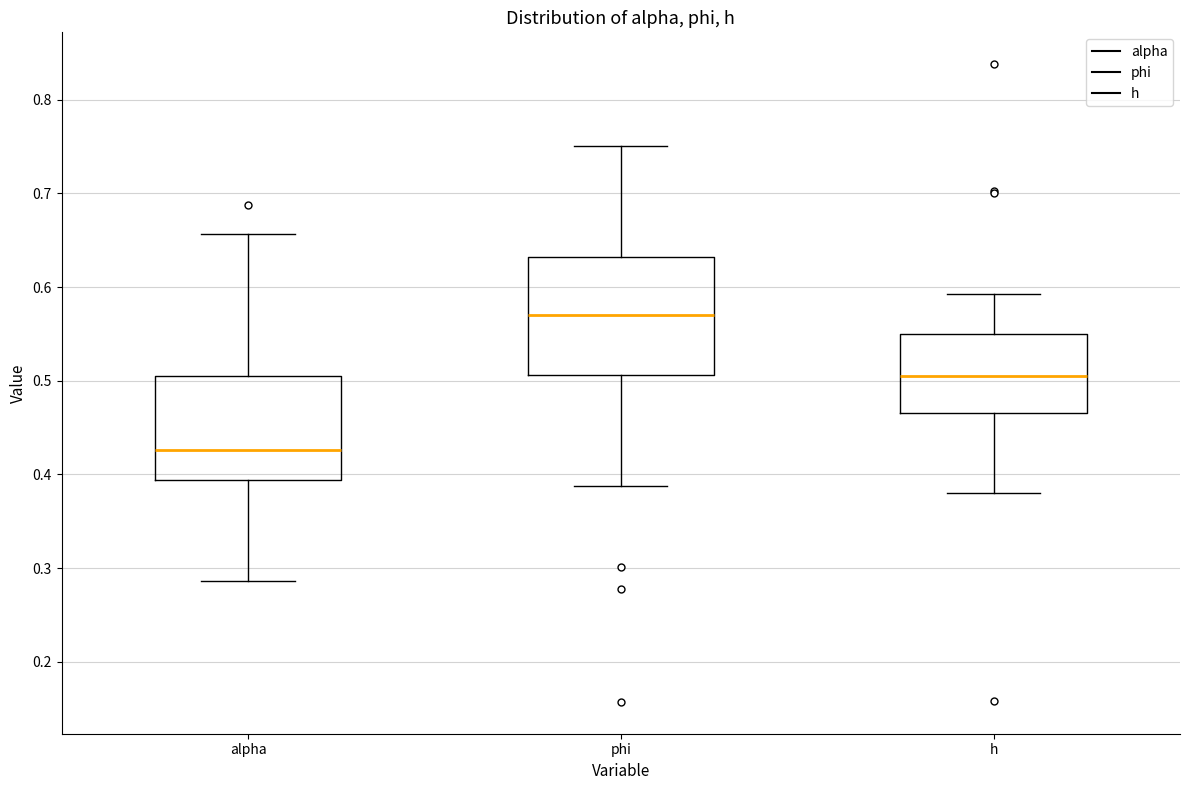

Reading left to right, transcribe this box plot: for each box, give where its median line is, the range the box spans, and where its two whiskers end, as read against the y-axis. The values are not printed on the chart, so give them approximately, as read against the axis.

alpha: median 0.43, box 0.39 to 0.51, whiskers 0.29 to 0.66
phi: median 0.57, box 0.51 to 0.63, whiskers 0.39 to 0.75
h: median 0.51, box 0.47 to 0.55, whiskers 0.38 to 0.59